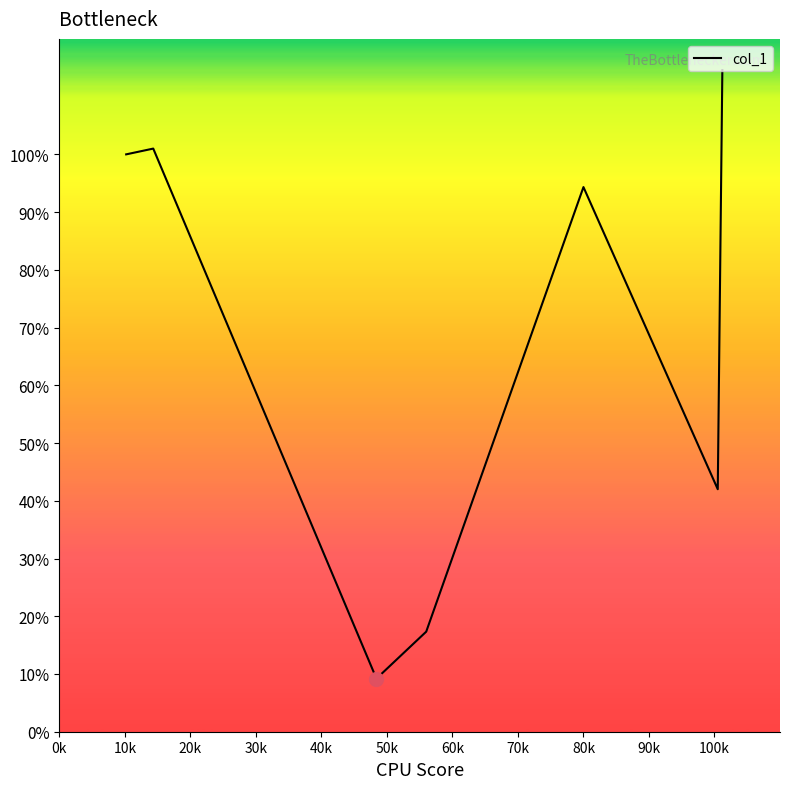

What is the maximum value shown in the chart?

114.6